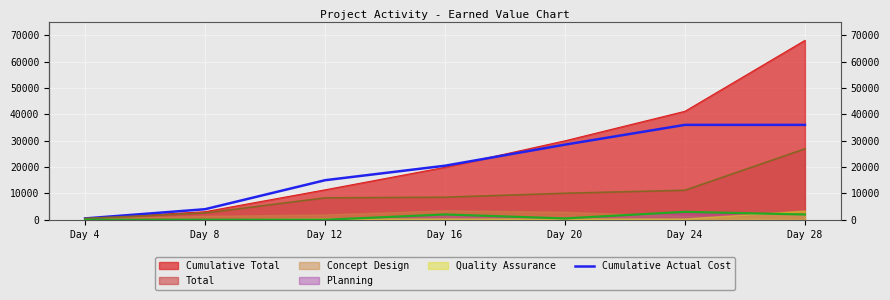

True or false: the data has more than 2 interior local peaks.

False